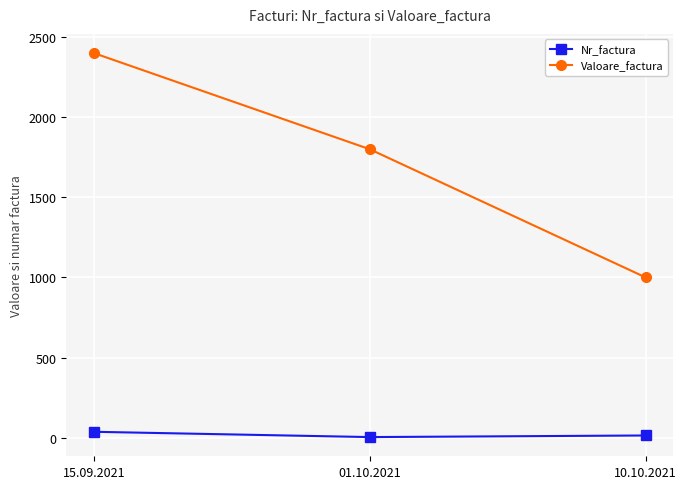

What is the approximate value of Nr_factura at 10.10.2021, to the nearest 10?

10